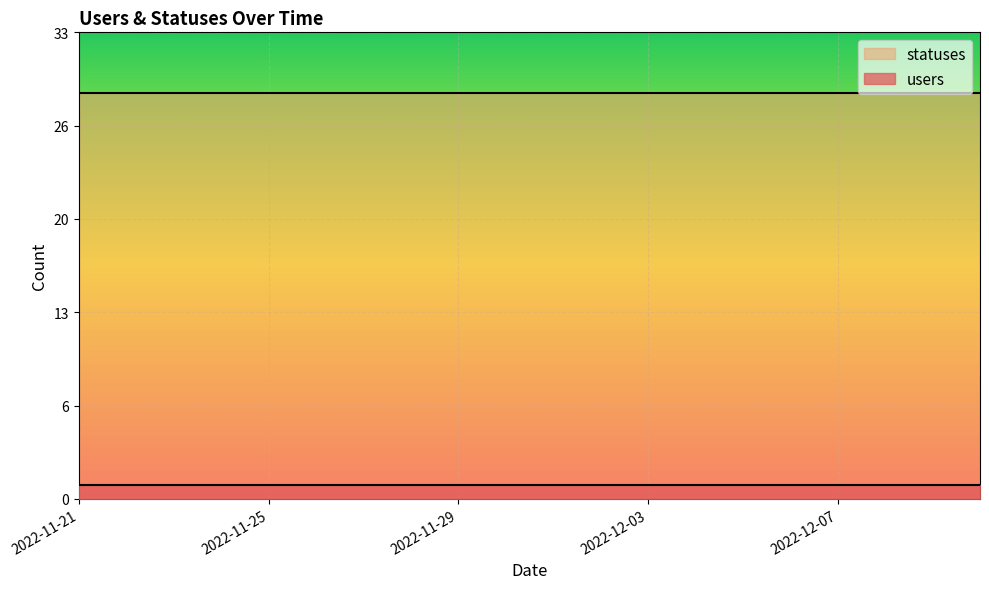

At which category is the sum across all series the highest?

2022-11-21